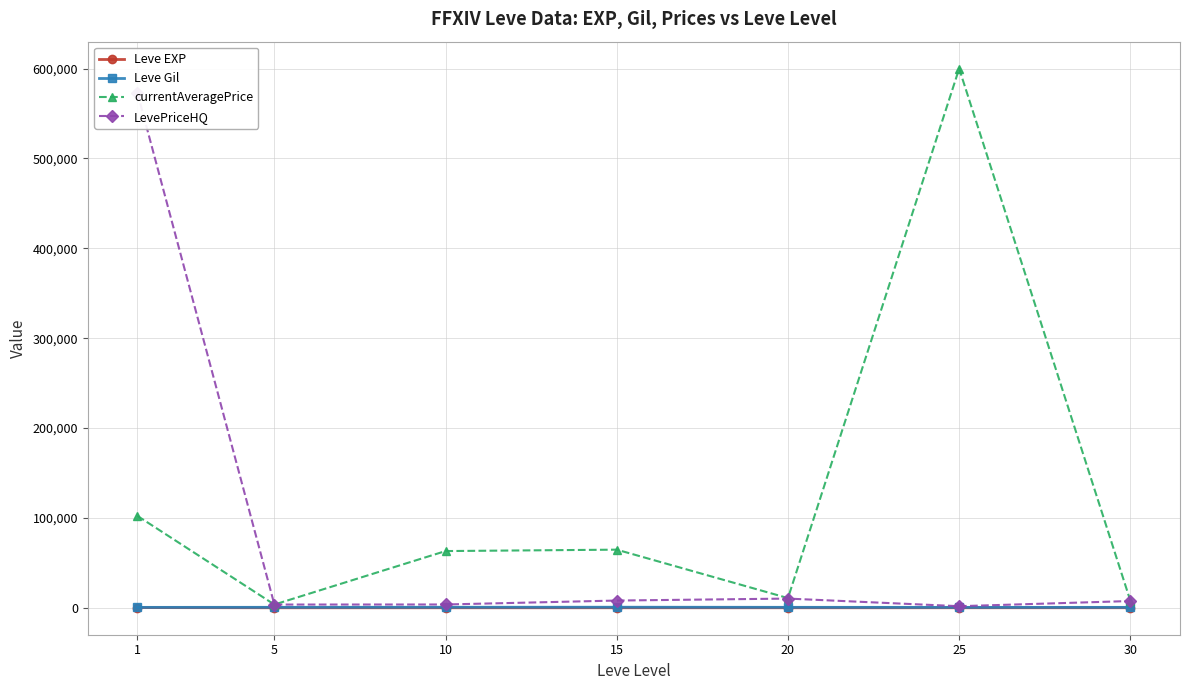

Where is the first local maximum for Leve EXP?

15